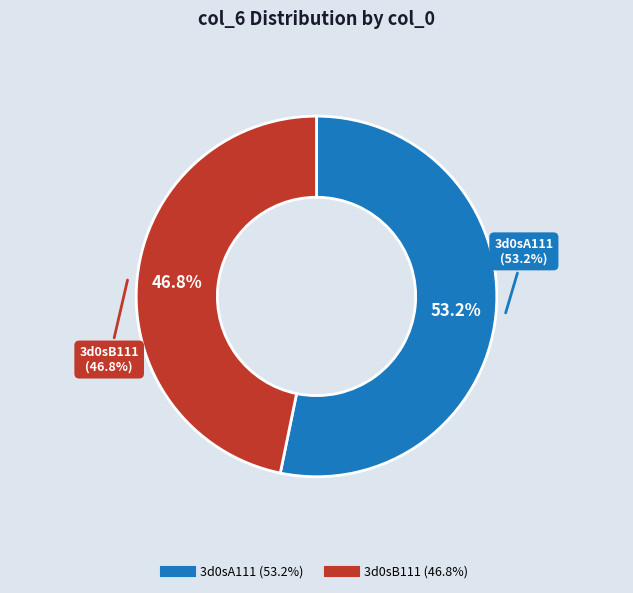

The 3d0sB111 slice represents 36% of the pie. True or false?

False